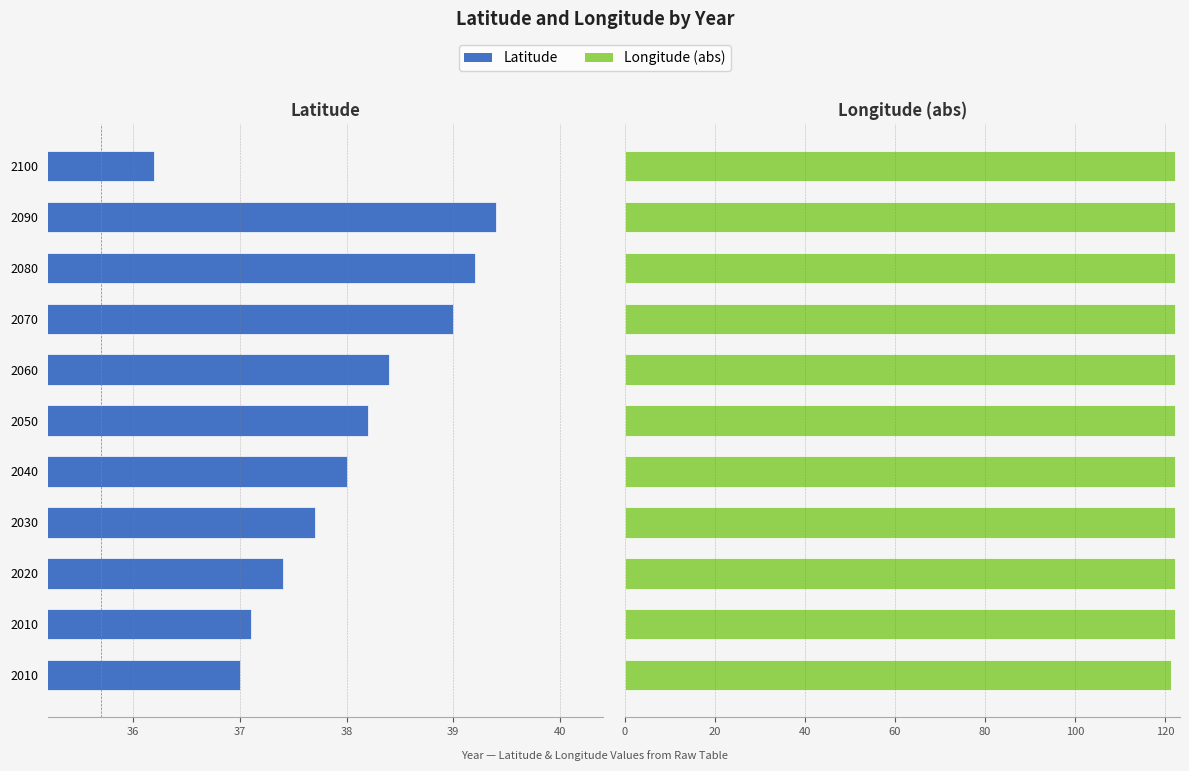

What is the value of the Longitude (abs) bar at the 7th from the left?

122.3